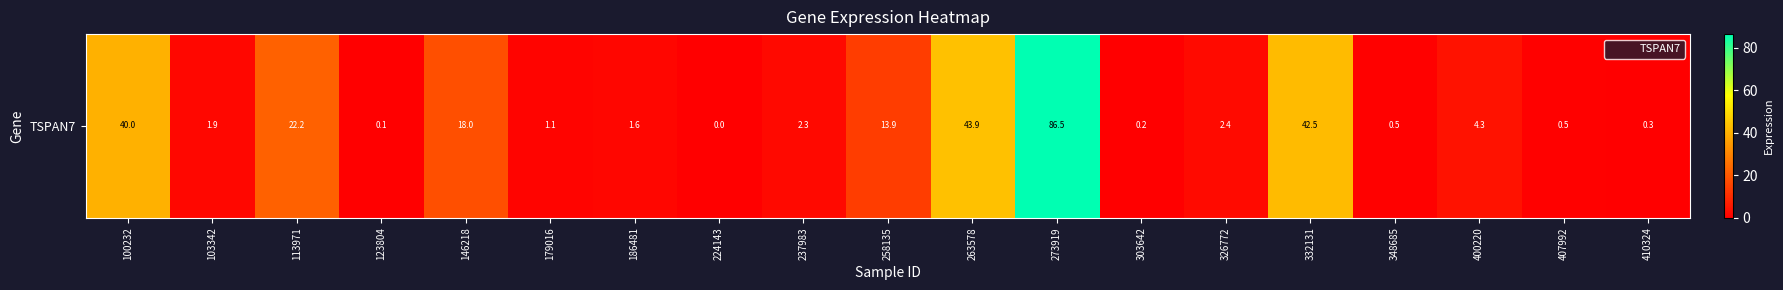

List the labels in order of value, largest first.

273919, 263578, 332131, 100232, 113971, 146218, 258135, 400220, 326772, 237983, 103342, 186481, 179016, 348685, 407992, 410324, 303642, 123804, 224143